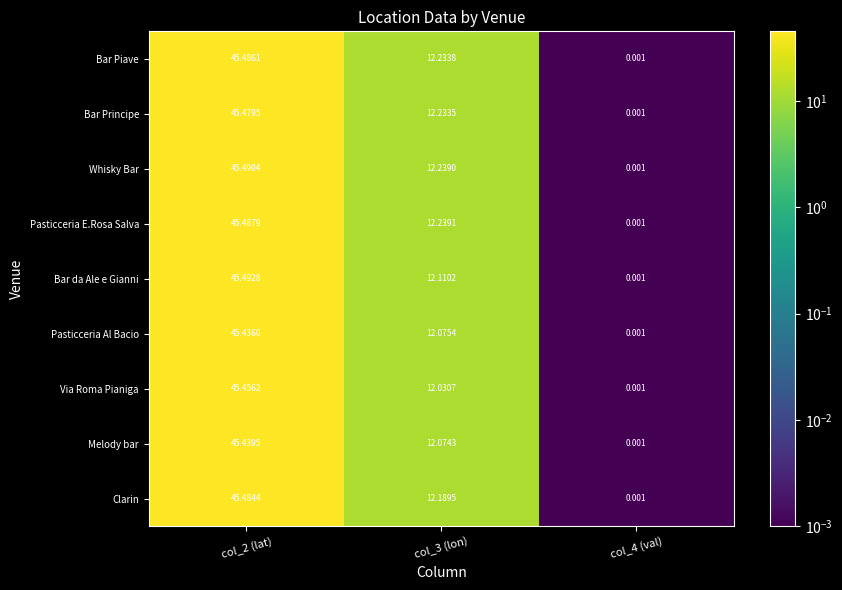

Between col_2 (lat) and col_3 (lon), which series saw the biggest shift?

Via Roma Pianiga